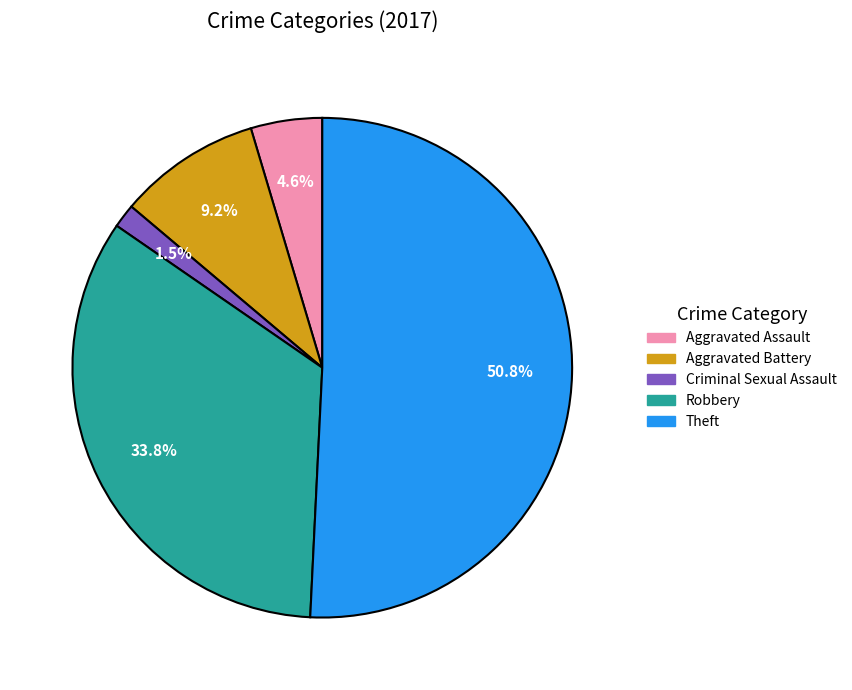

Rank the categories by value from highest to lowest.

Theft, Robbery, Aggravated Battery, Aggravated Assault, Criminal Sexual Assault